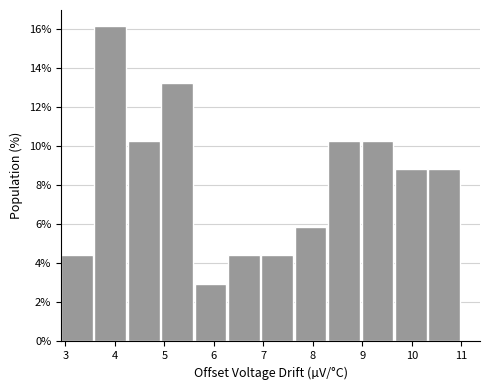

Reading left to right, list every bar in this chart as the range it spans on the x-axis followed by its height. Neither the bar edges nor the heights are printed on the chart, so give them approximately, as read against the axes.

2.9 to 3.6: 4.4
3.6 to 4.3: 16.2
4.3 to 4.9: 10.2
4.9 to 5.6: 13.2
5.6 to 6.3: 3.0
6.3 to 7.0: 4.4
7.0 to 7.6: 4.4
7.6 to 8.3: 5.8
8.3 to 9.0: 10.2
9.0 to 9.7: 10.2
9.7 to 10.3: 8.8
10.3 to 11.0: 8.8